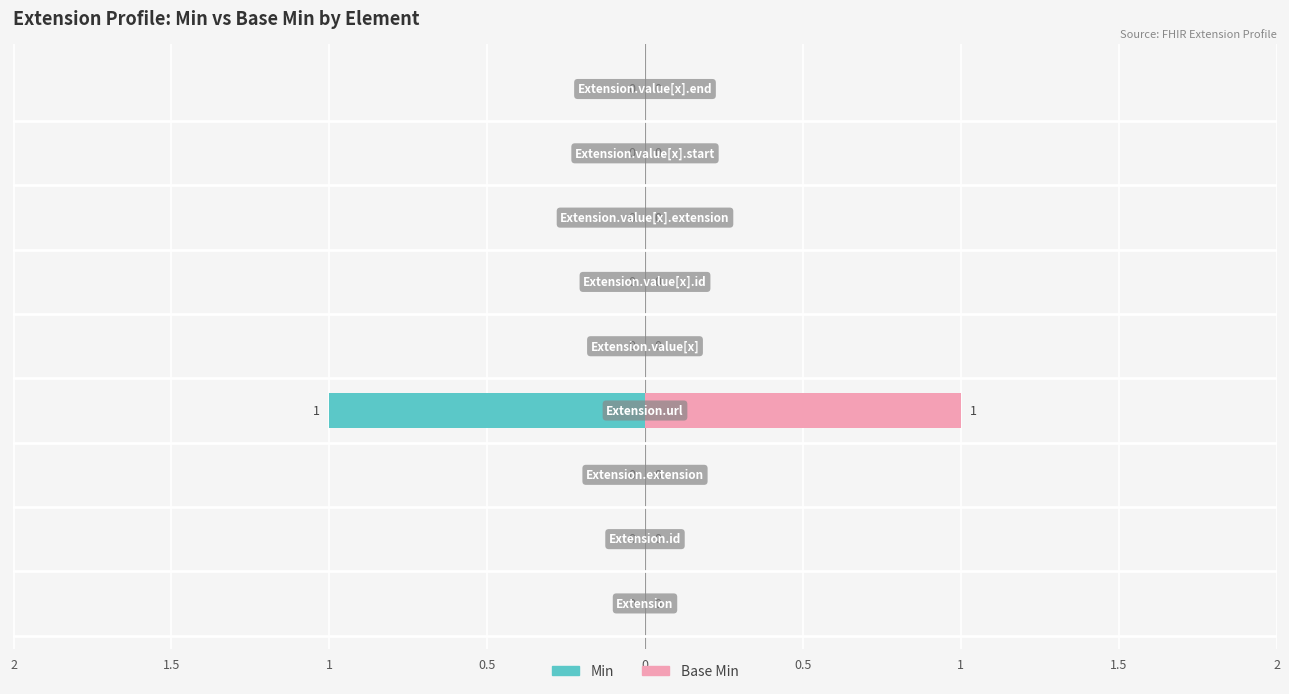

What is the difference between the maximum and minimum values in the Min series?

1